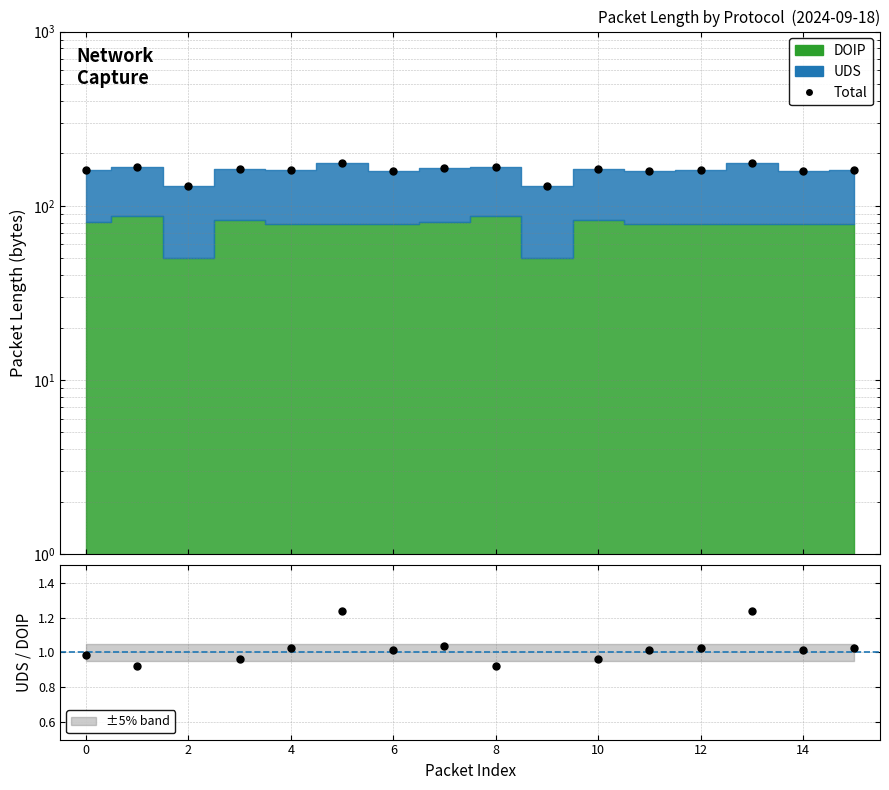

What is the minimum value shown in the chart?

0.9